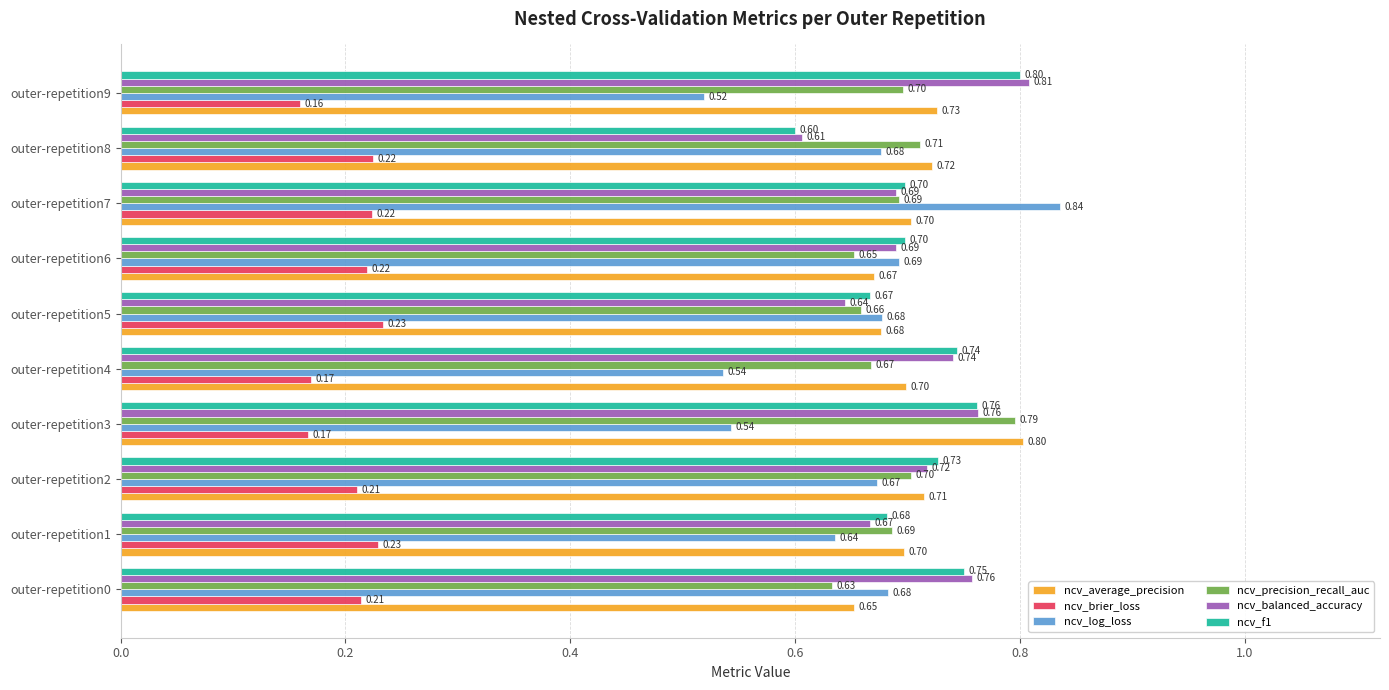

What is the maximum value for ncv_log_loss?

0.8